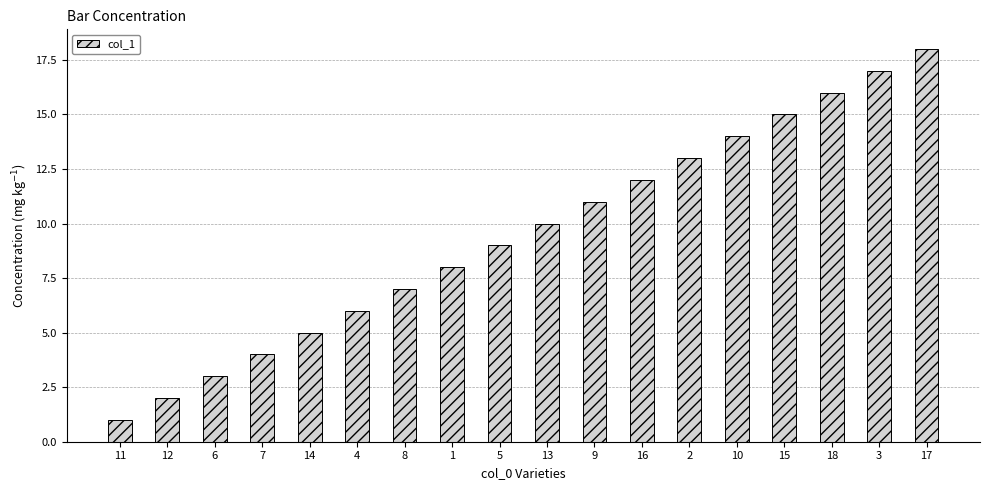

The chart shows a value of 1 at 7. True or false?

False